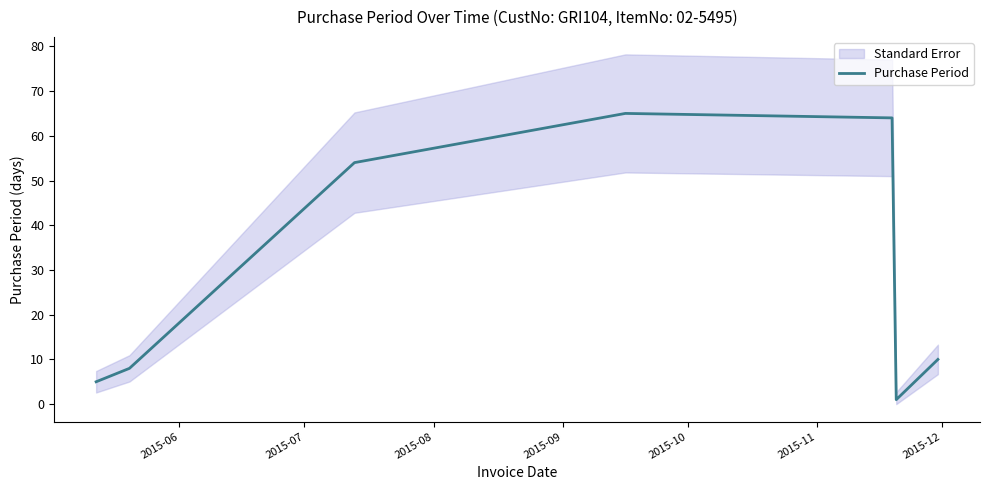

What is the value of the 3rd point from the left?

54